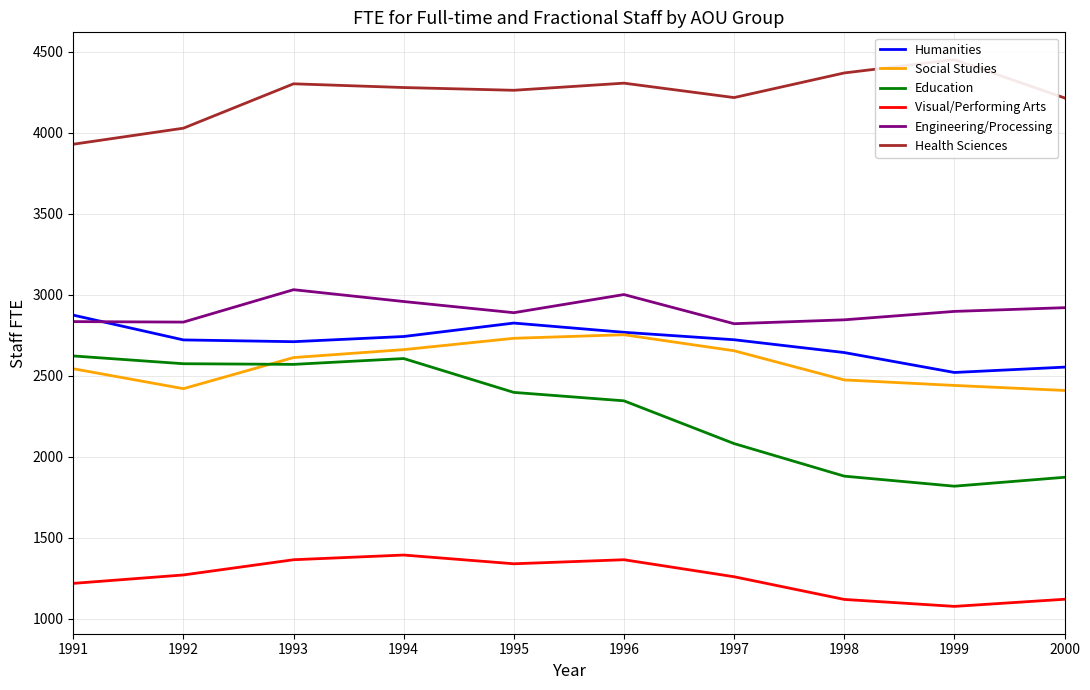

What is the sum of all Social Studies values?

25687